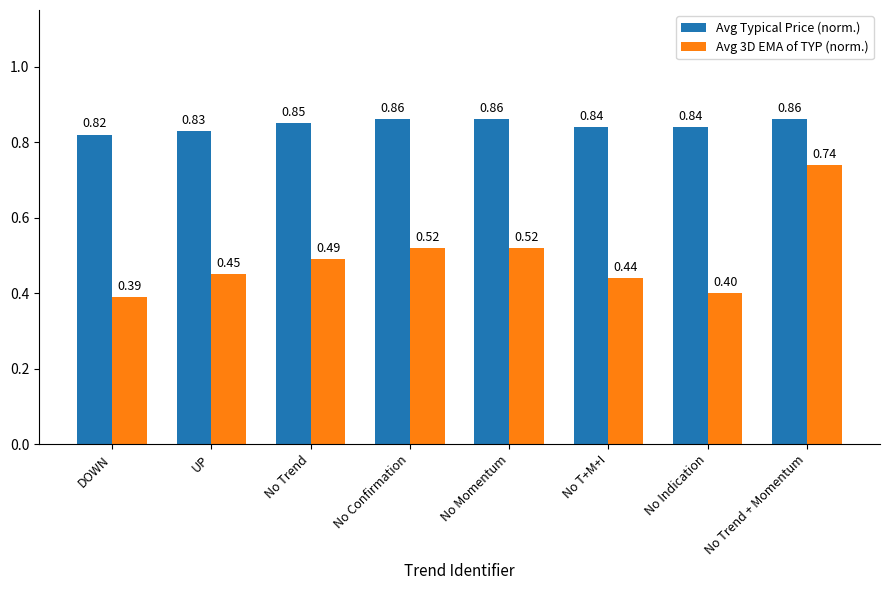

How many data points does each series have?

8